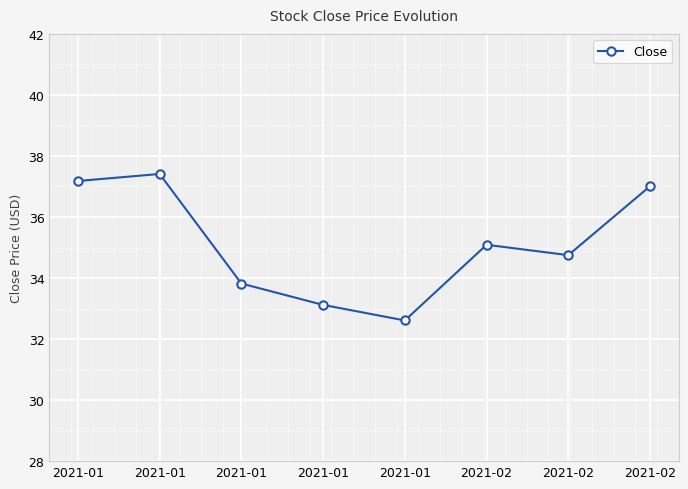

Where is the data nearest to the value 35?

2021-02